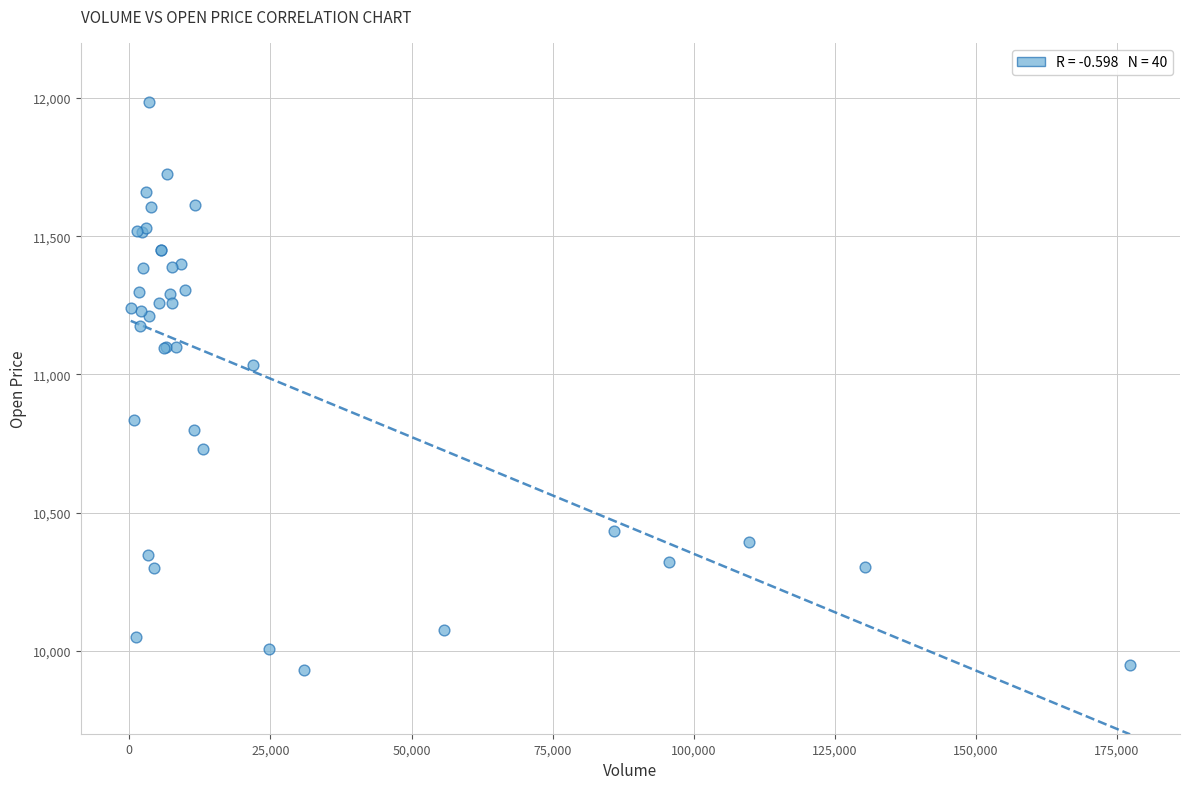

What Y value in the scatter plot is closest to 10957?

11035